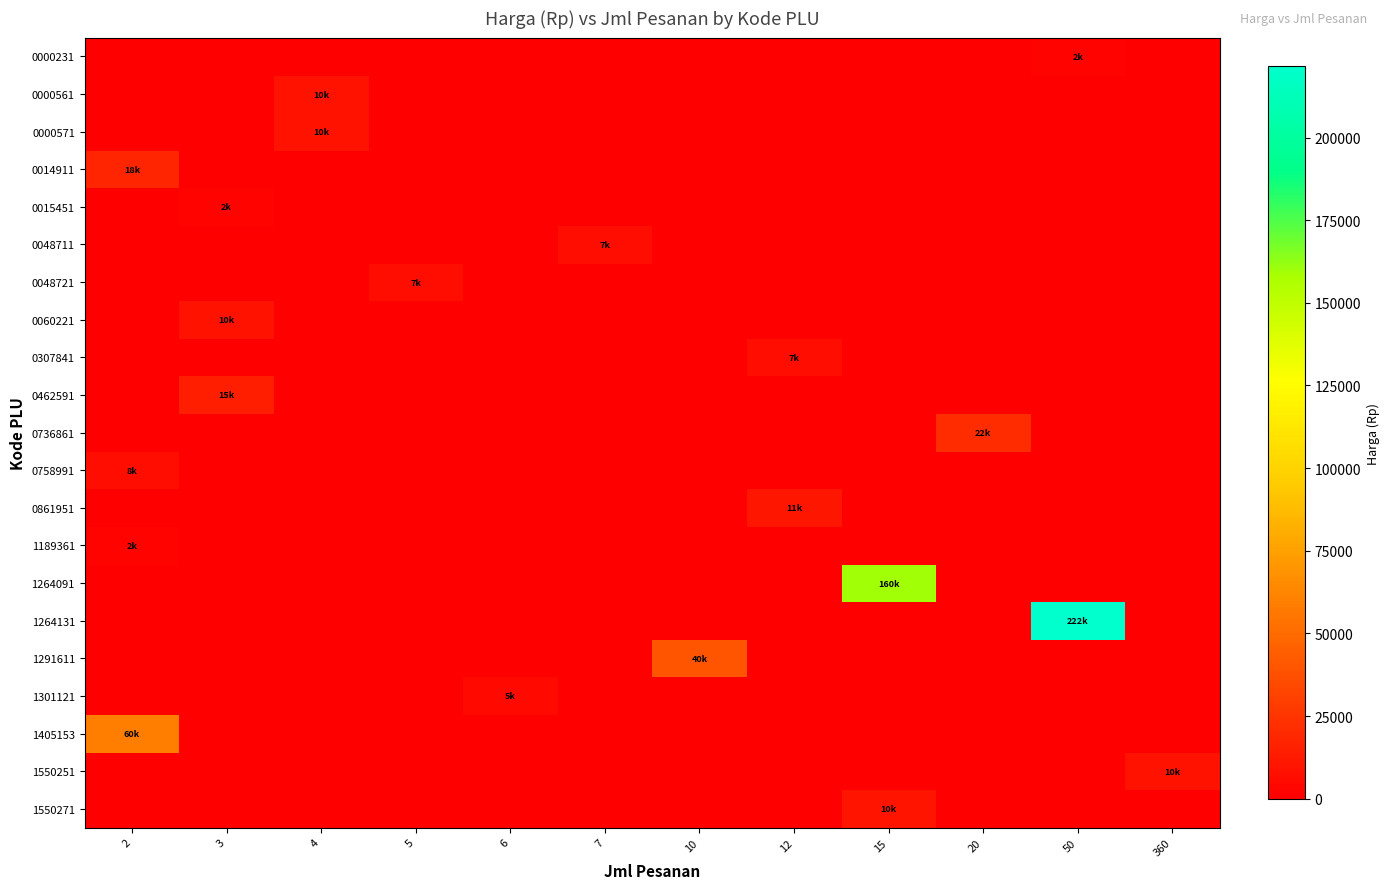

At which category is the sum across all series the highest?

50